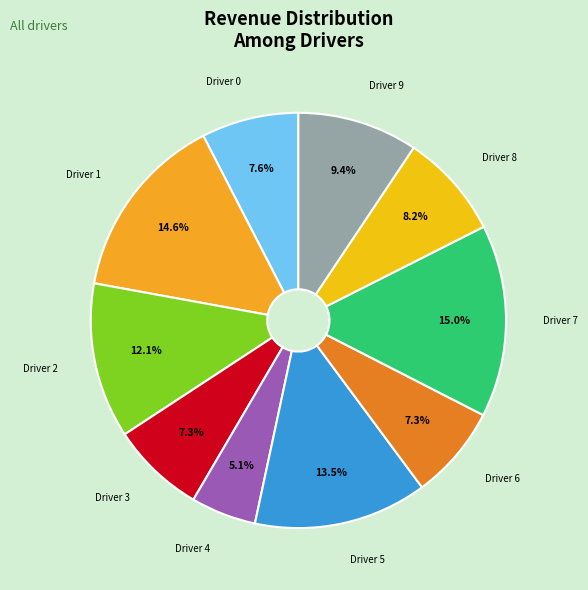

Which has a higher value, Driver 4 or Driver 7?

Driver 7